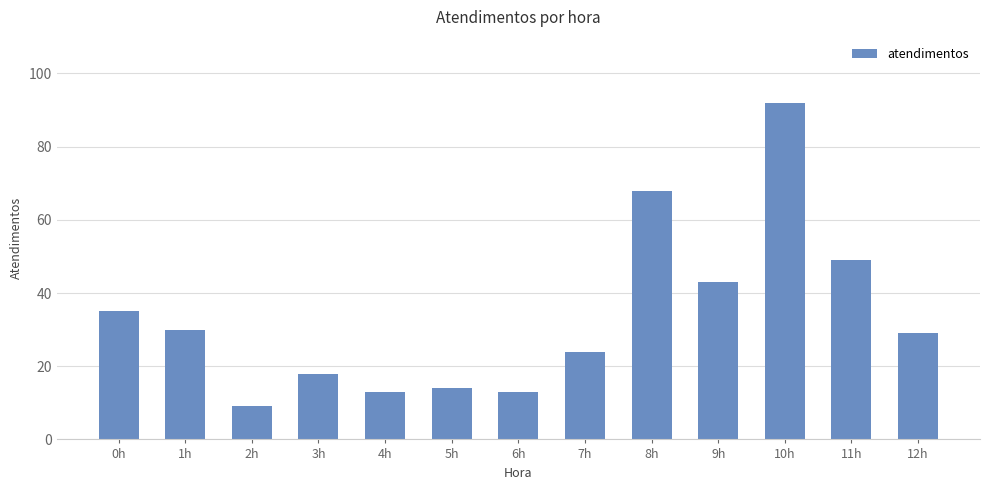

Approximately how many times larger is the value at 10h compared to 4h?

7.1